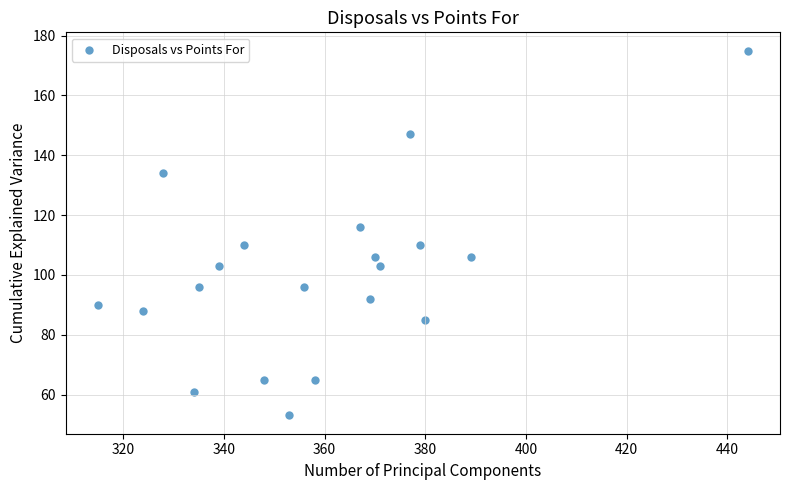

What Y value in the scatter plot is closest to 114?

116